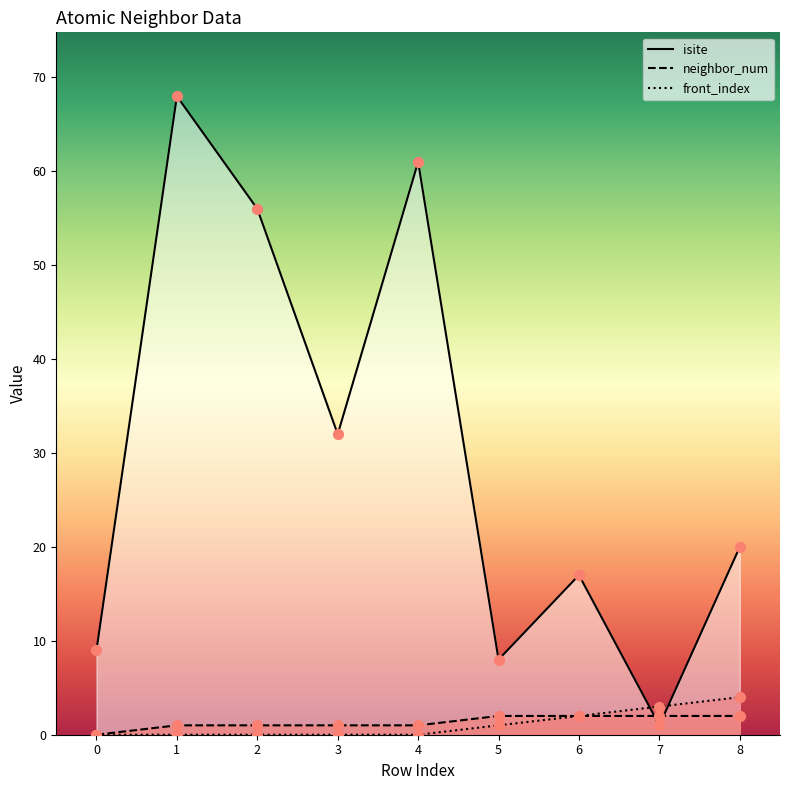

Which series has the widest spread of Y values?

isite